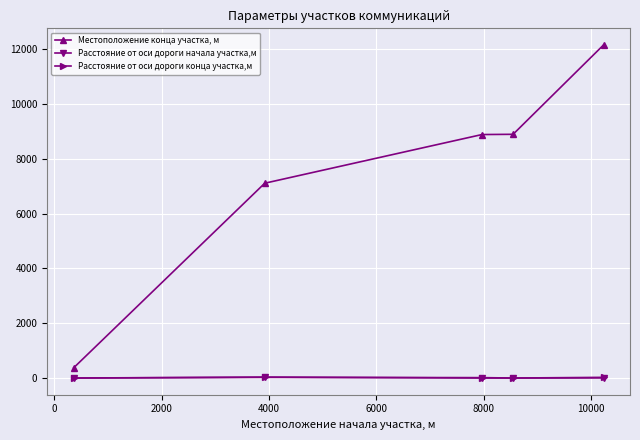

True or false: Расстояние от оси дороги начала участка,м has more than 2 interior local peaks.

False